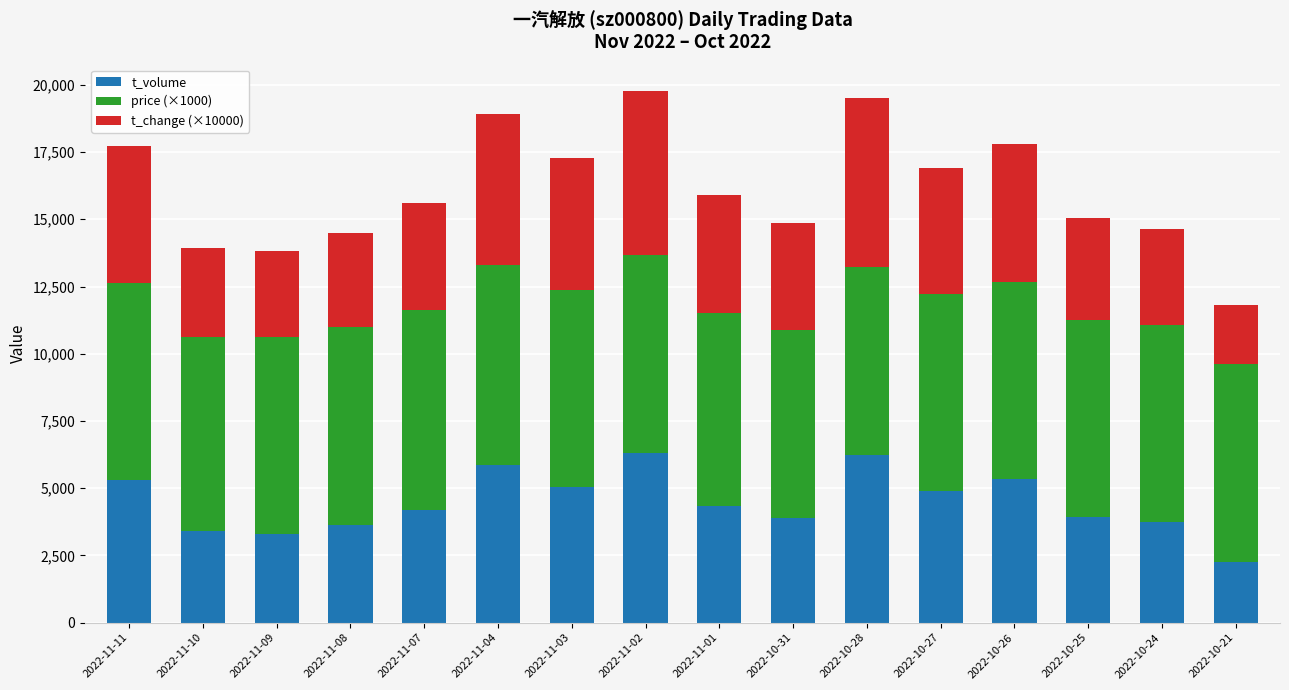

How many data points does each series have?

16